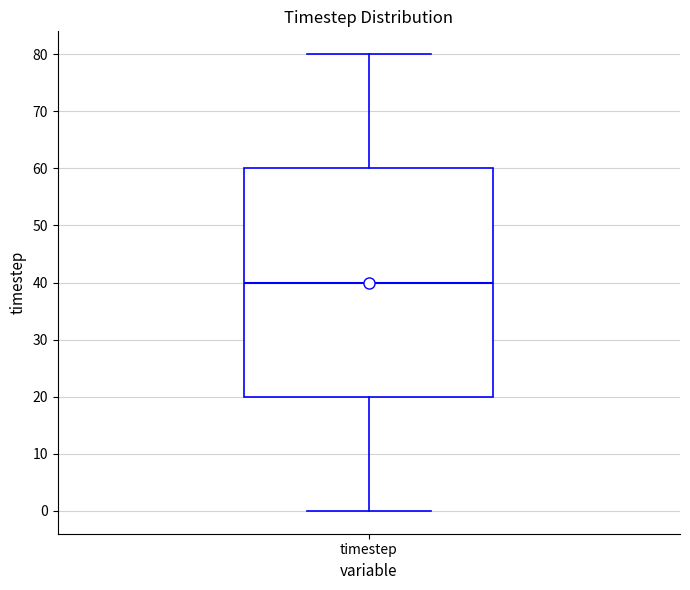

Transcribe this box plot: give where the median line is, the range the box spans, and where the two whiskers end, as read against the y-axis. The values are not printed on the chart, so give them approximately, as read against the axis.

median 40, box 20 to 60, whiskers 0 to 80